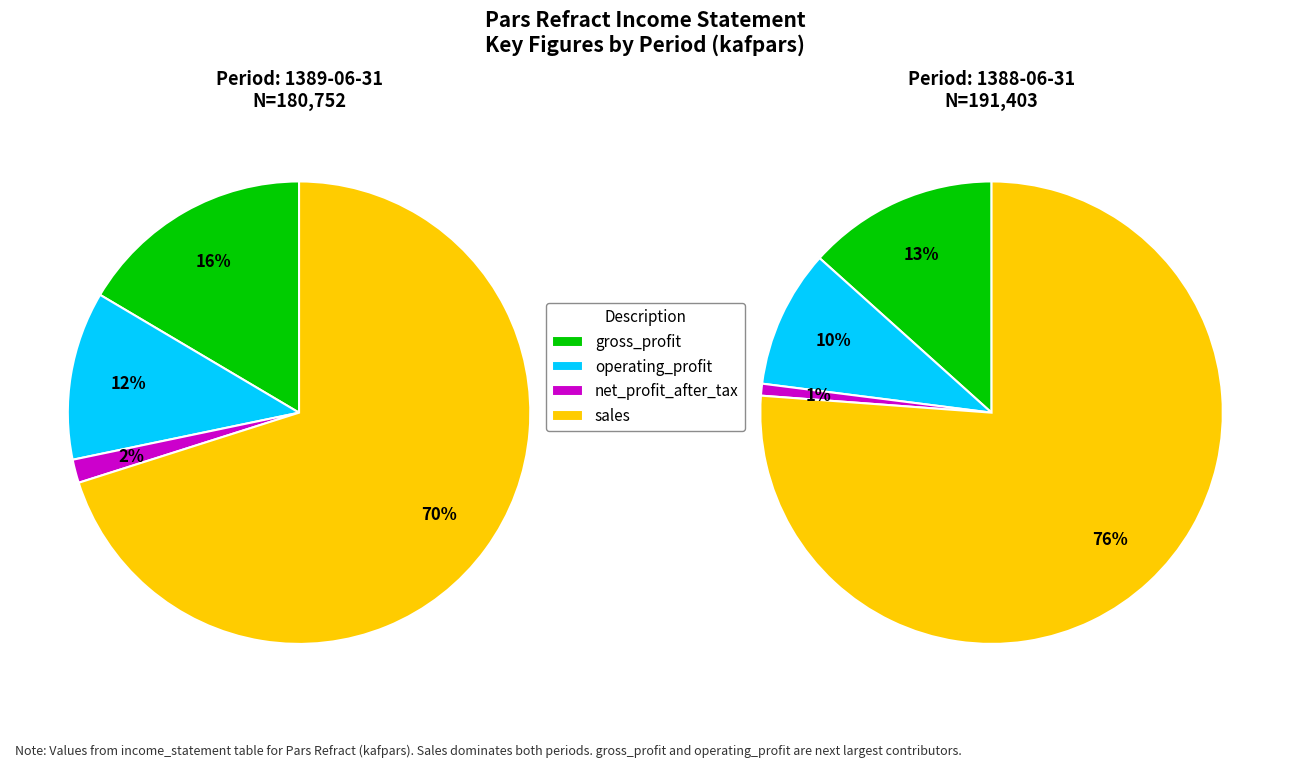

How much of the chart is everything except net_profit_after_tax?

98.4%